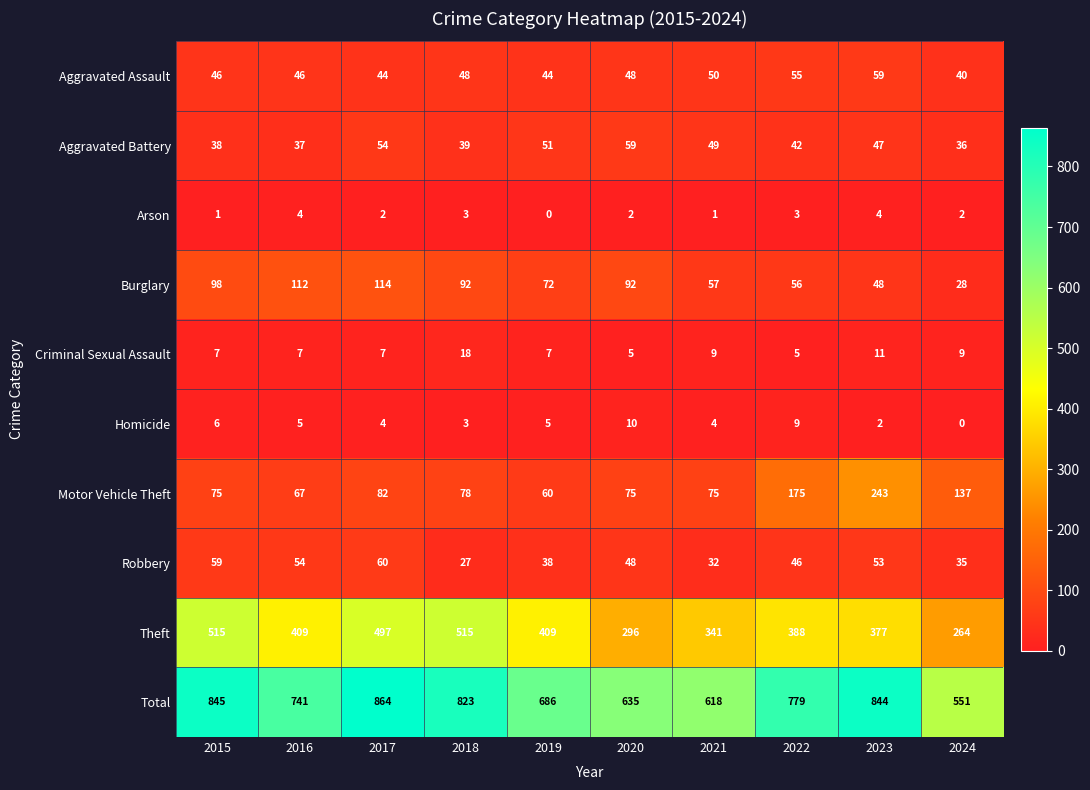

What is the difference between the Burglary values at 2016 and 2019?

40